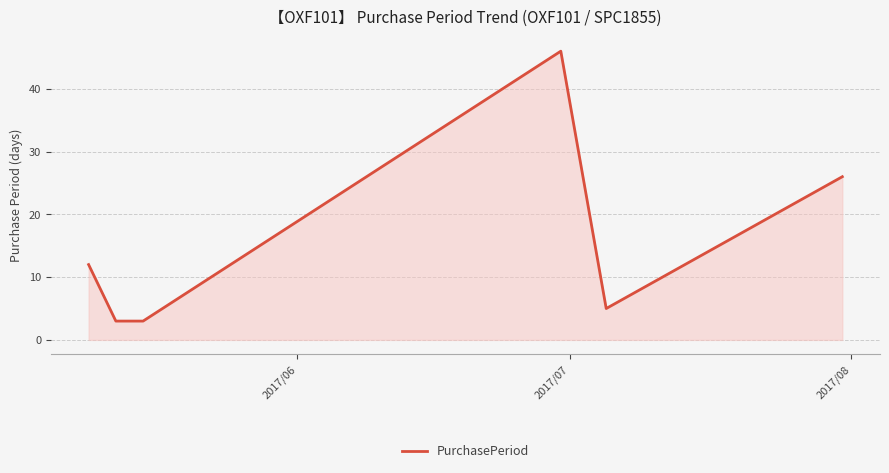

What is the minimum value shown in the chart?

3